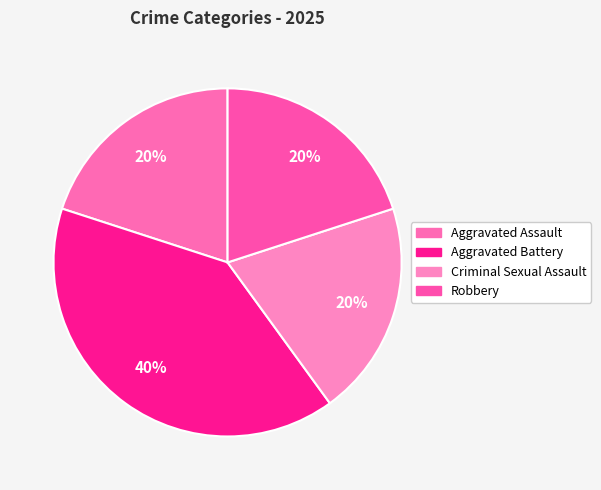

Is it true that Robbery is 30% of the pie?

False